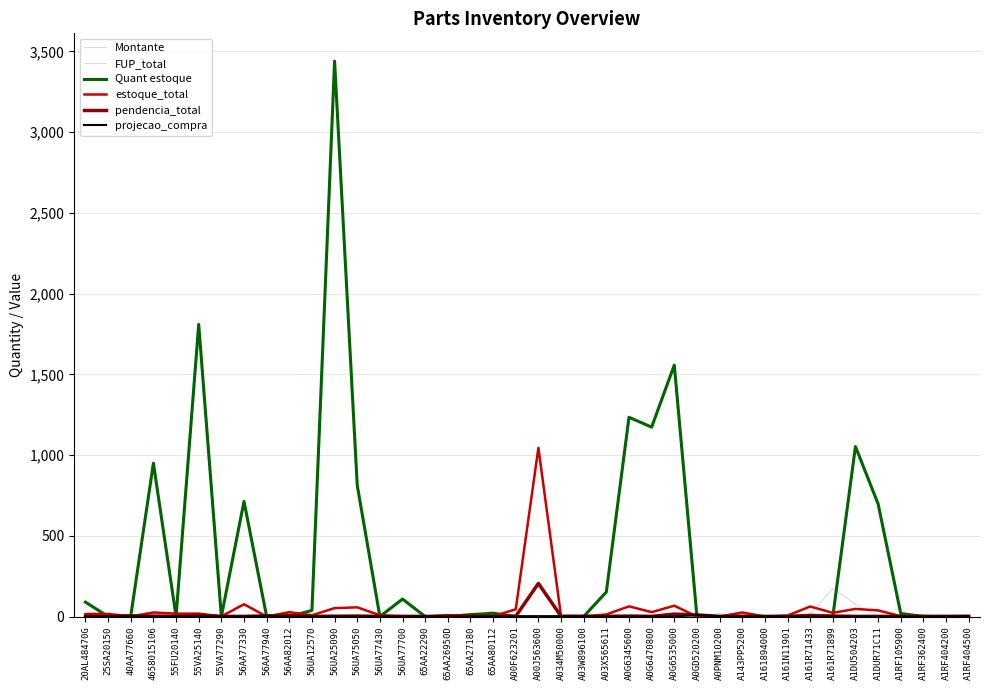

True or false: estoque_total has more than 0 interior local peaks.

True